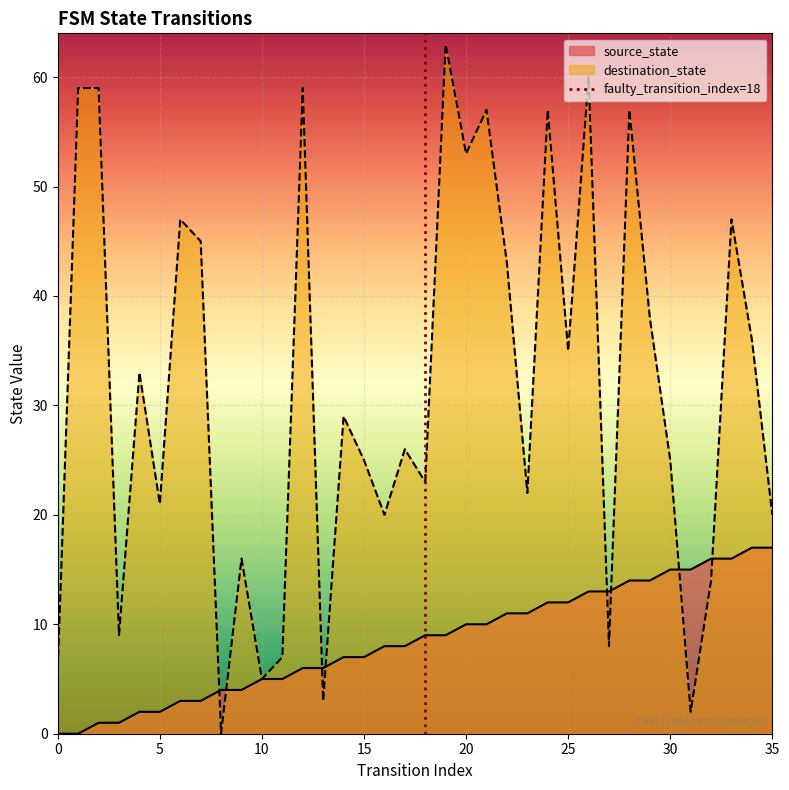

What is the highest value of the destination_state series?

63